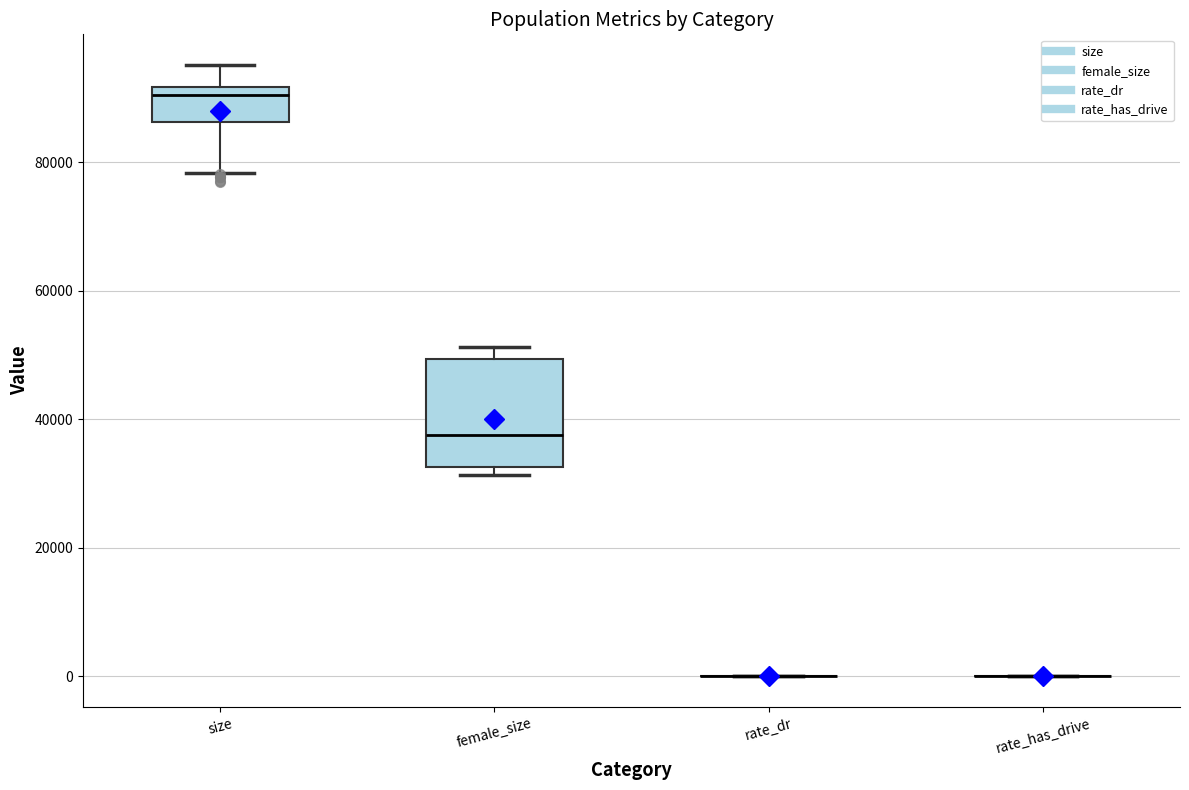

Reading left to right, transcribe this box plot: for each box, give where its median line is, the range the box spans, and where its two whiskers end, as read against the y-axis. The values are not printed on the chart, so give them approximately, as read against the axis.

size: median 90000, box 86000 to 92000, whiskers 78000 to 96000
female_size: median 38000, box 32000 to 50000, whiskers 32000 (just below the box's lower edge) to 52000
rate_dr: box collapsed to a line at 0, whiskers 0 to 0
rate_has_drive: box collapsed to a line at 0, whiskers 0 to 0